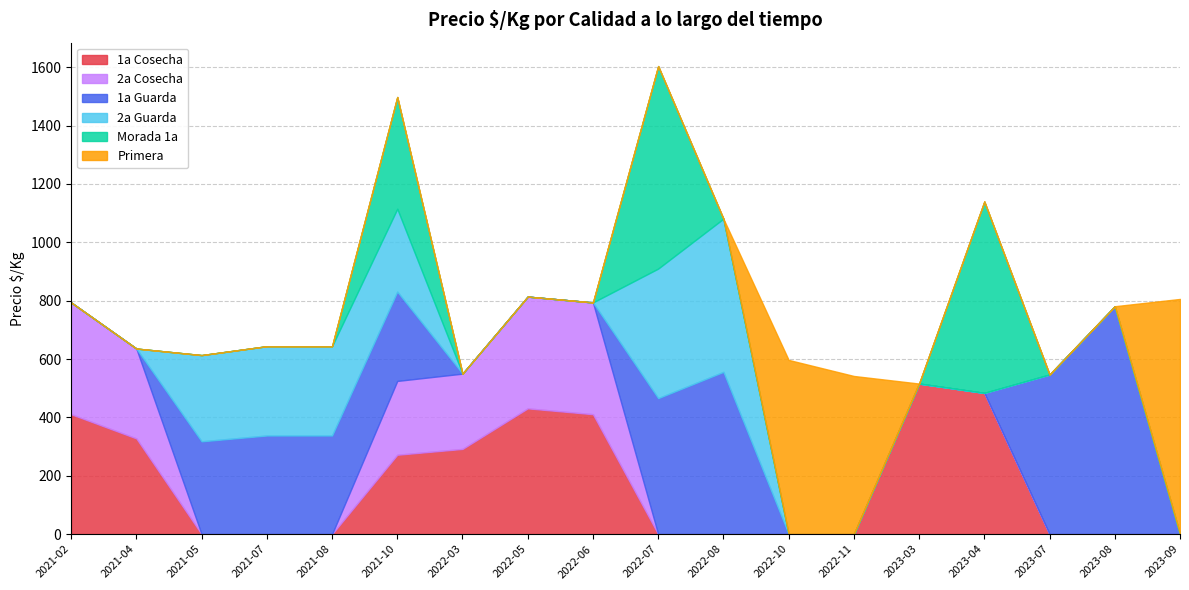

What is the total value across all series at 2021-05?

613.5